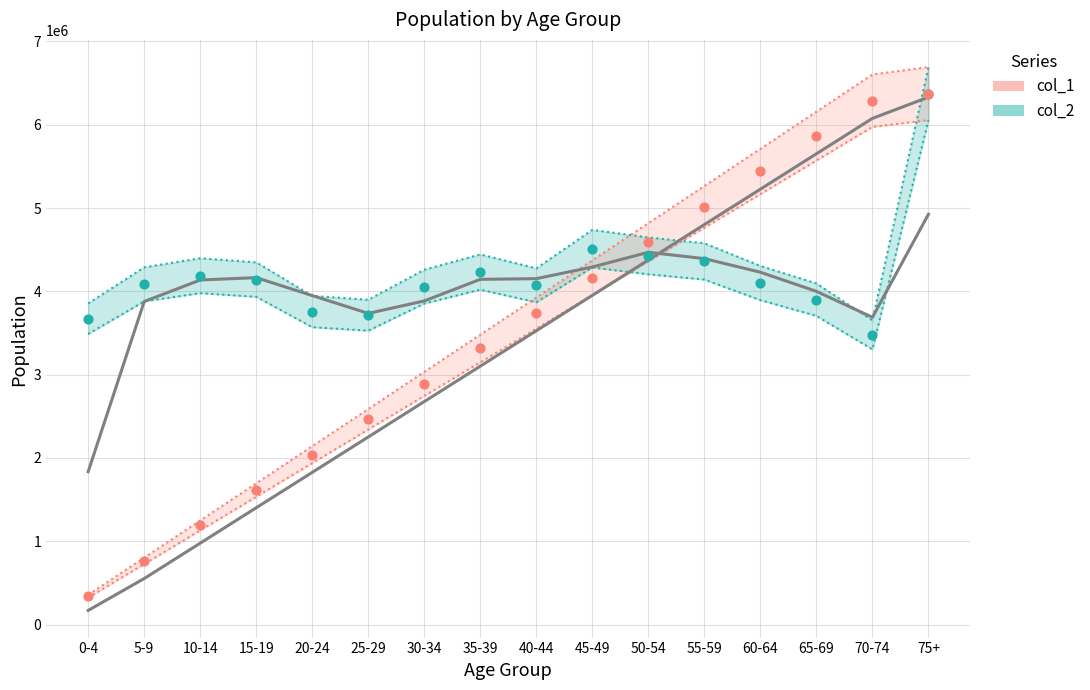

At which category is the sum across all series the highest?

75+